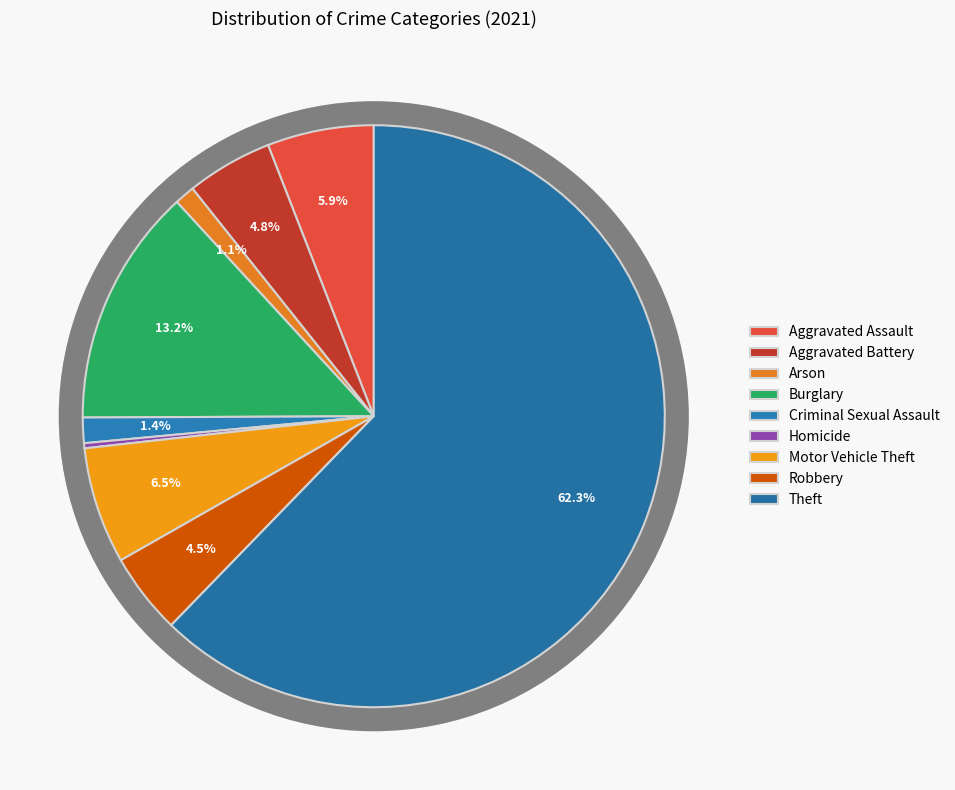

Is the sum of Robbery and Burglary greater than half?

No